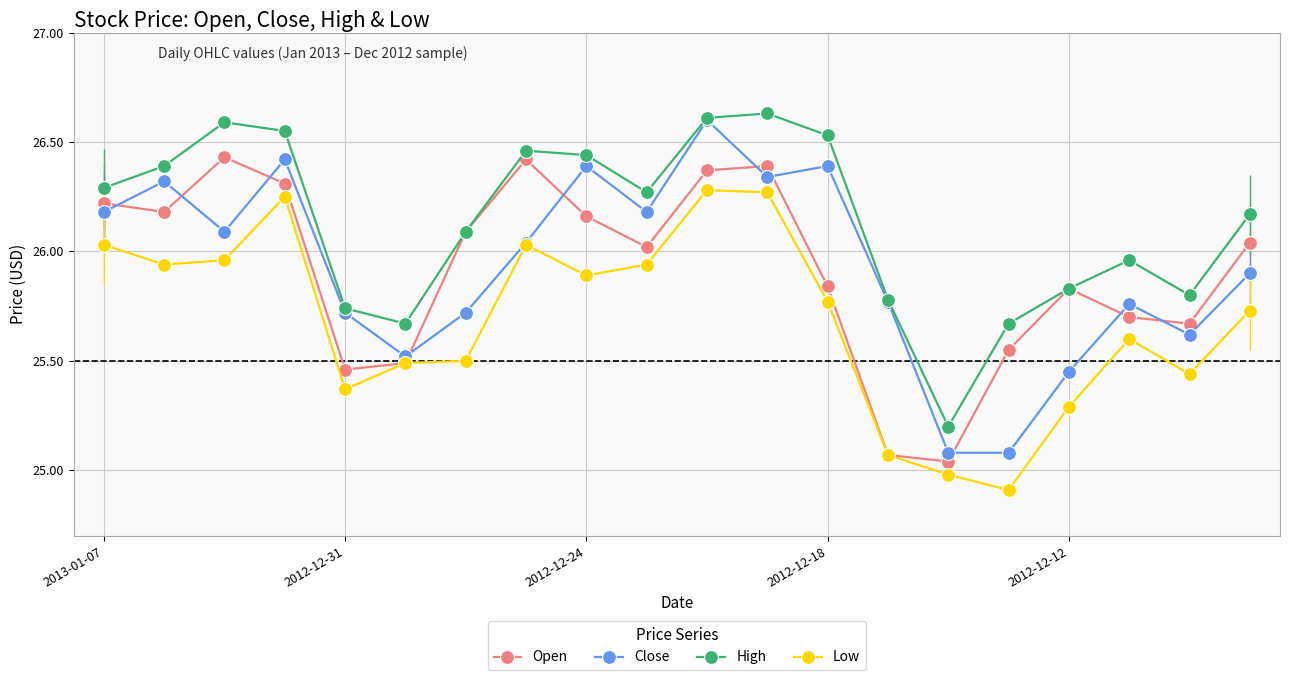

How many interior local peaks does the High series have?

4